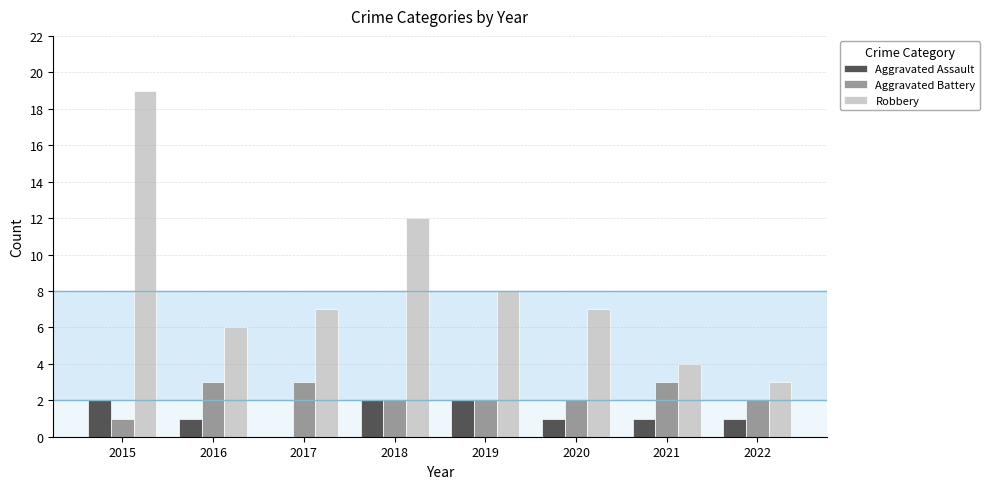

Which series has the largest total across all categories?

Robbery